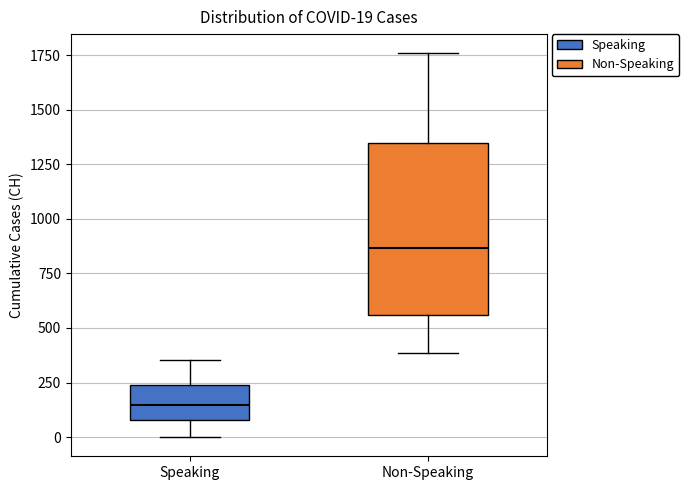

Which box has the highest median line?

Non-Speaking